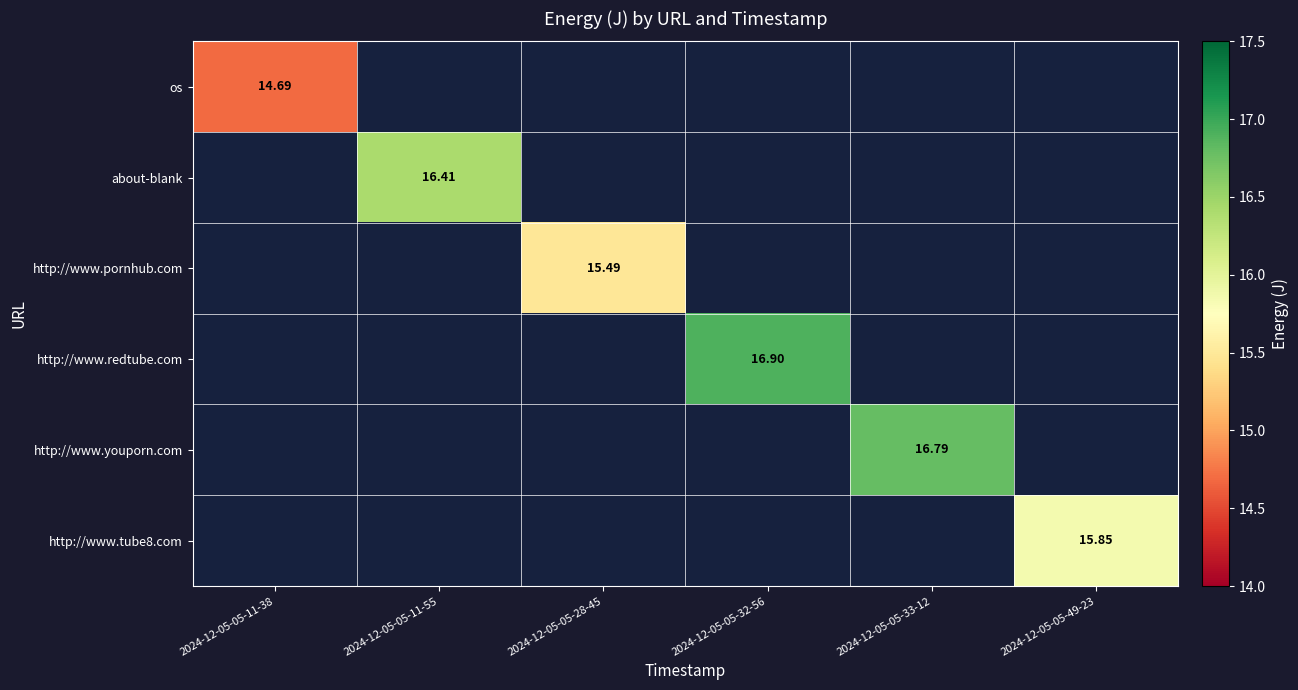

What is the greatest value displayed?

16.9